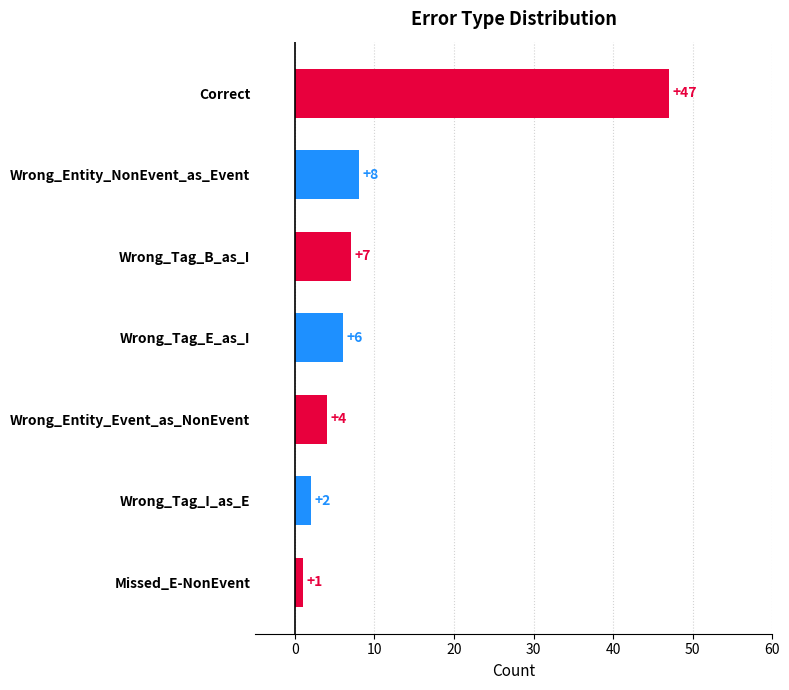

What is the smallest value displayed?

1